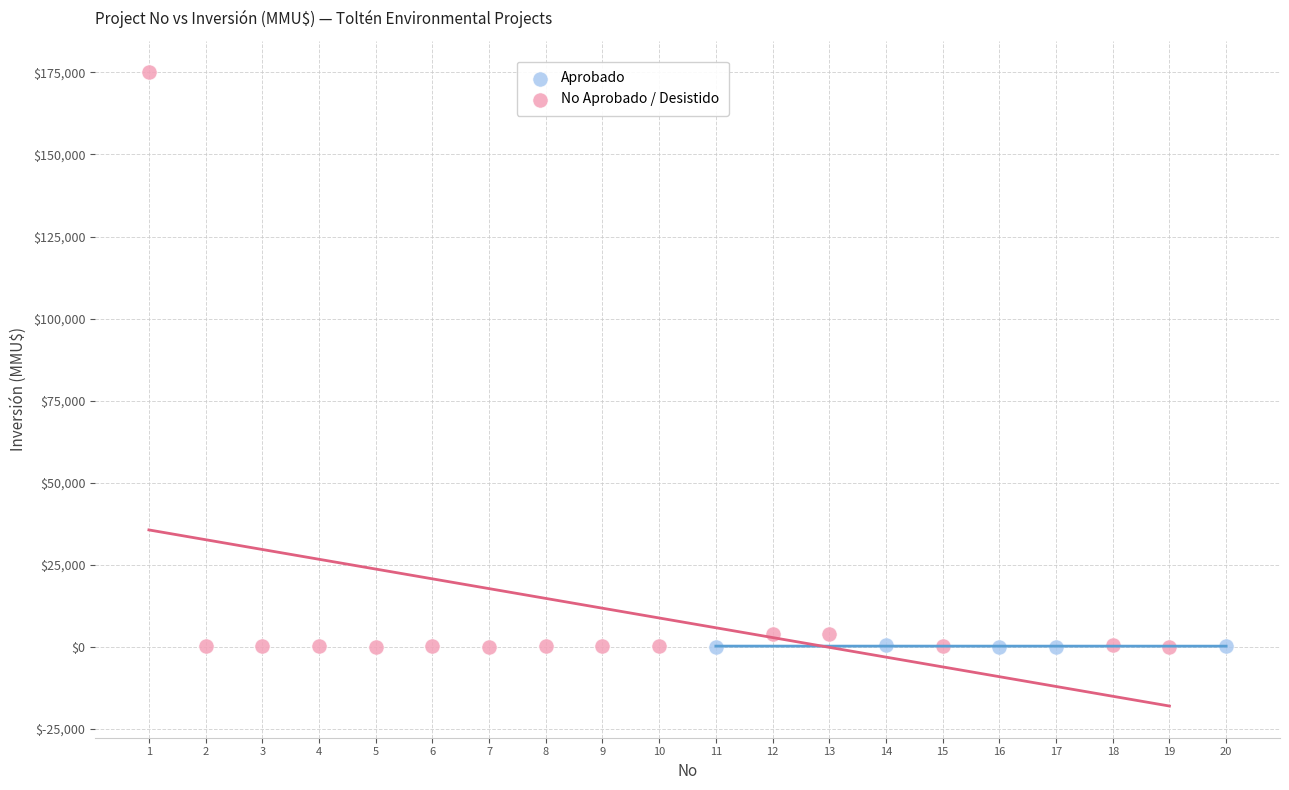

Which series contains the highest Y value?

No Aprobado / Desistido